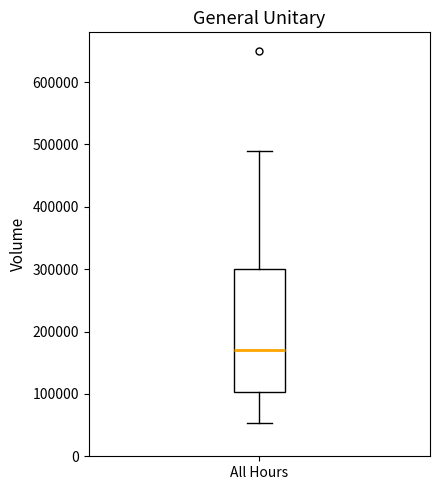

Transcribe this box plot: give where the median line is, the range the box spans, and where the two whiskers end, as read against the y-axis. The values are not printed on the chart, so give them approximately, as read against the axis.

median 170000, box 100000 to 300000, whiskers 50000 to 490000